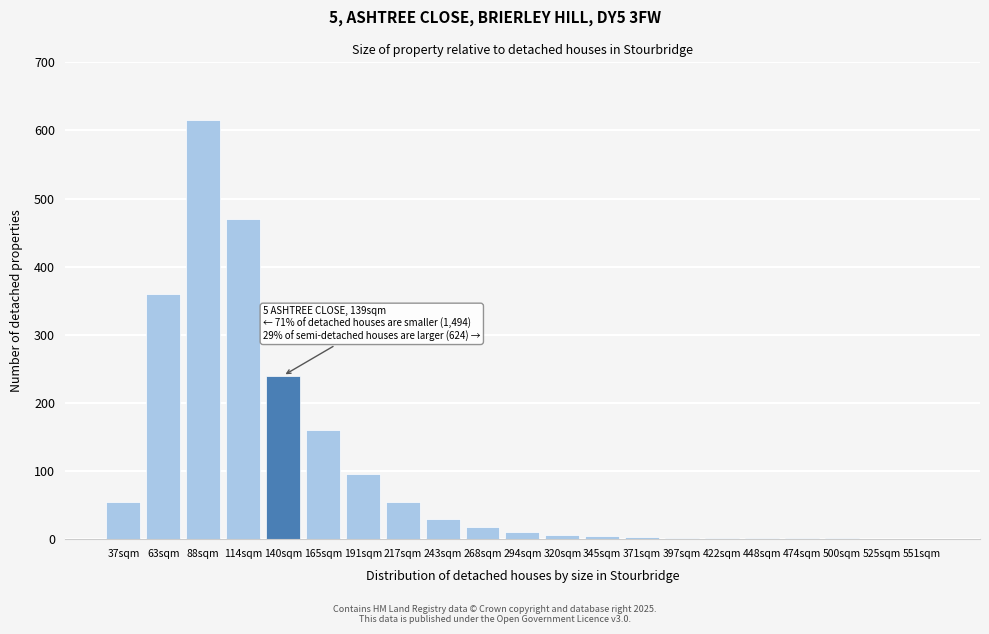

What is the sum of the values at 114sqm and 140sqm?

710